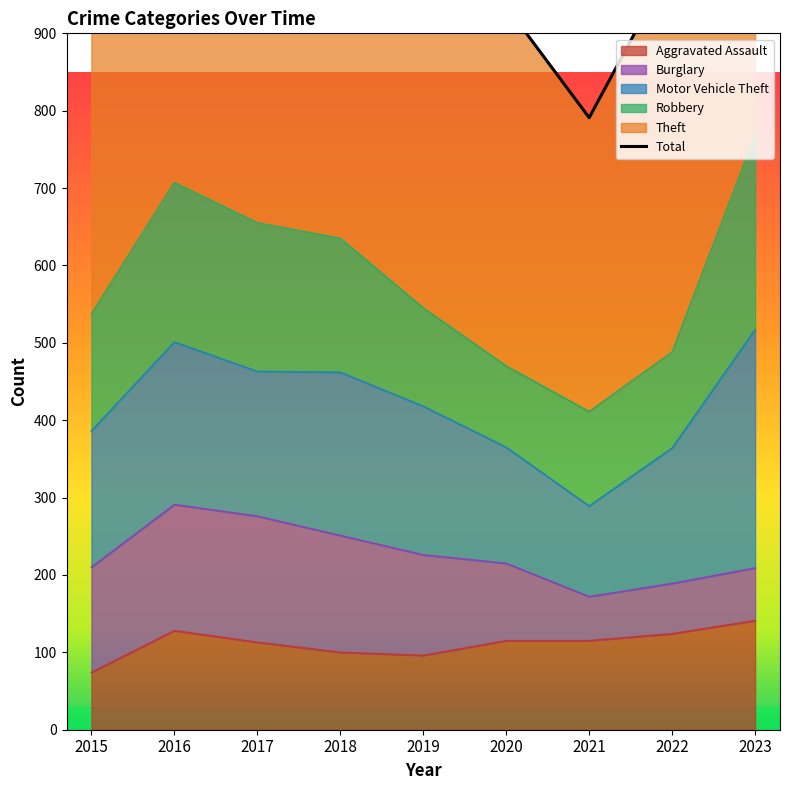

What is the lowest value of the Aggravated Assault series?

74